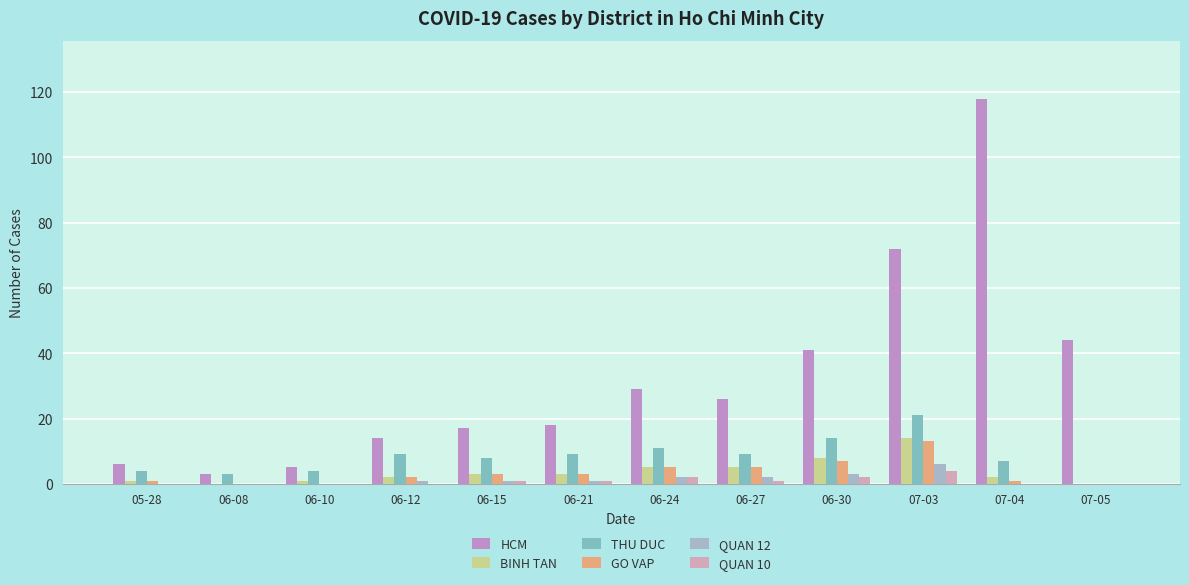

Reading left to right, transcribe all the data shown in this chart.

HCM: 6	3	5	14	17	18	29	26	41	72	118	44
BINH TAN: 1	0	1	2	3	3	5	5	8	14	2	0
THU DUC: 4	3	4	9	8	9	11	9	14	21	7	0
GO VAP: 1	0	0	2	3	3	5	5	7	13	1	0
QUAN 12: 0	0	0	1	1	1	2	2	3	6	0	0
QUAN 10: 0	0	0	0	1	1	2	1	2	4	0	0